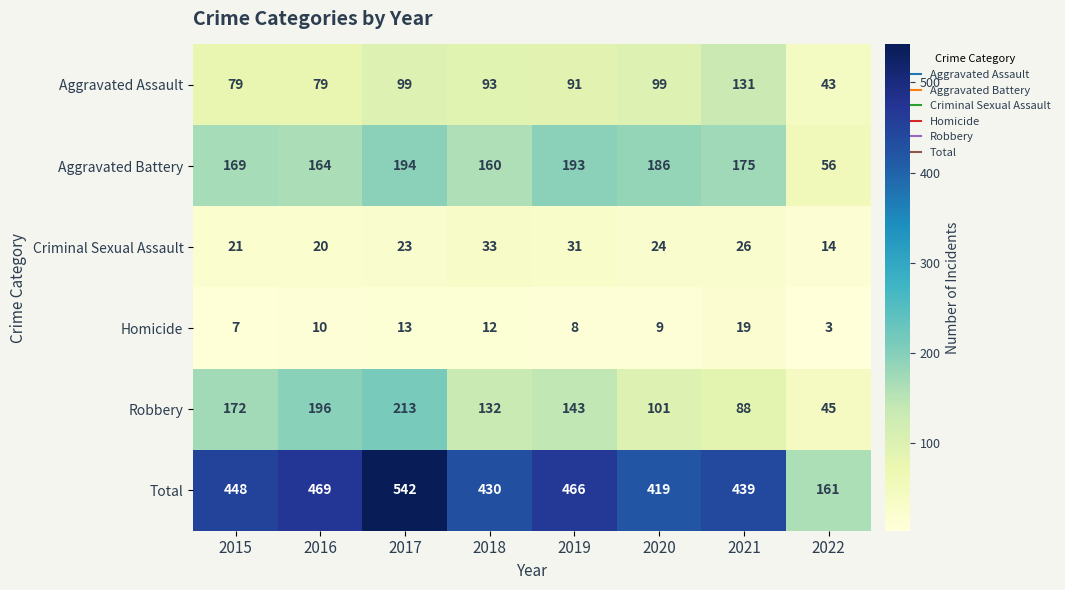

The value of Total at 2016 is 469. True or false?

True